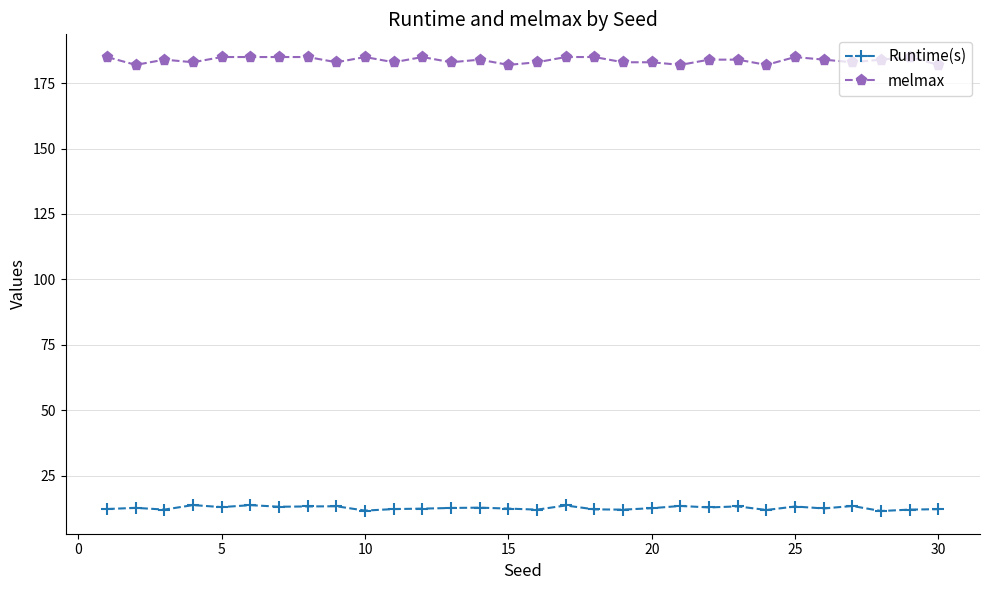

What is the value of the melmax point at the 19th from the left?

183.0